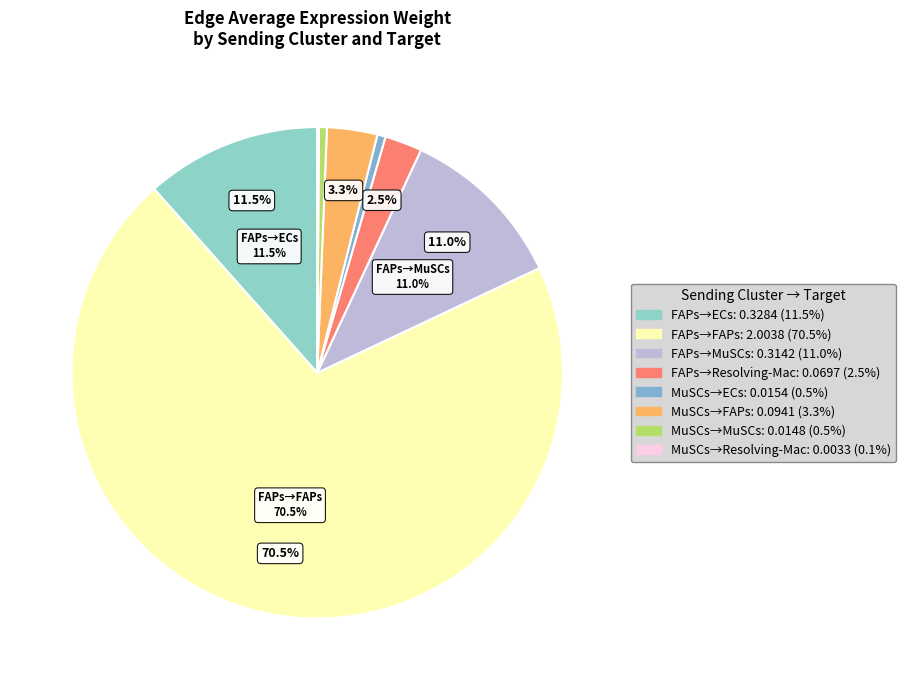

To the nearest percent, what is the average slice percentage?

12%